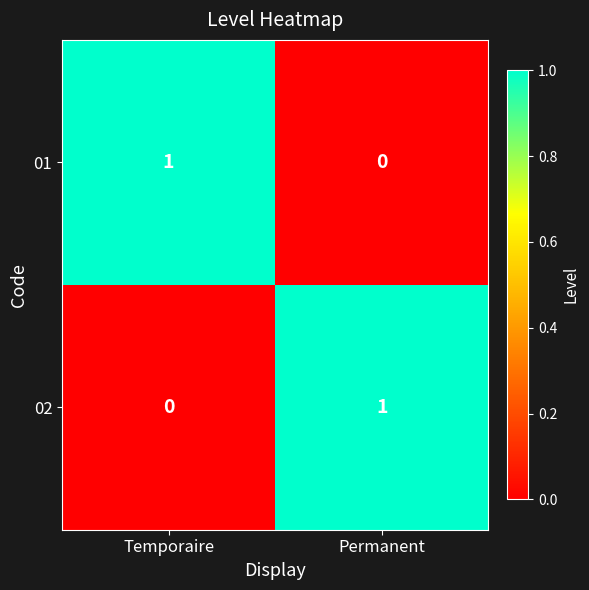

Rank the categories by 01 value from lowest to highest.

Permanent, Temporaire